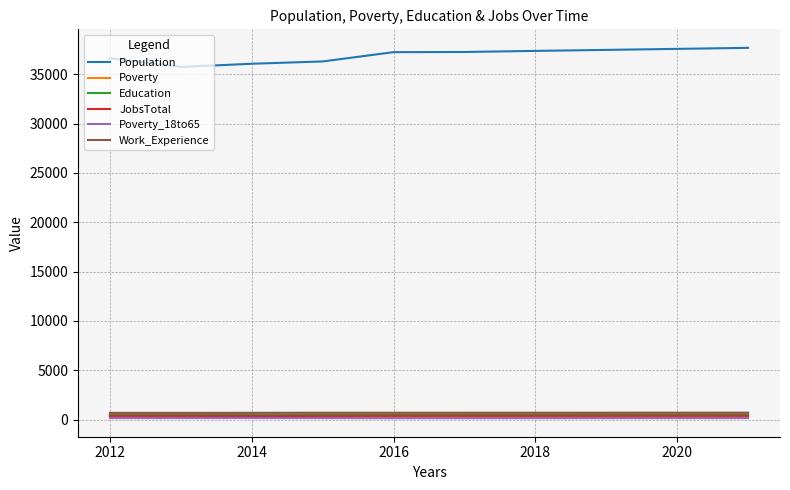

What is the greatest value displayed?

37669